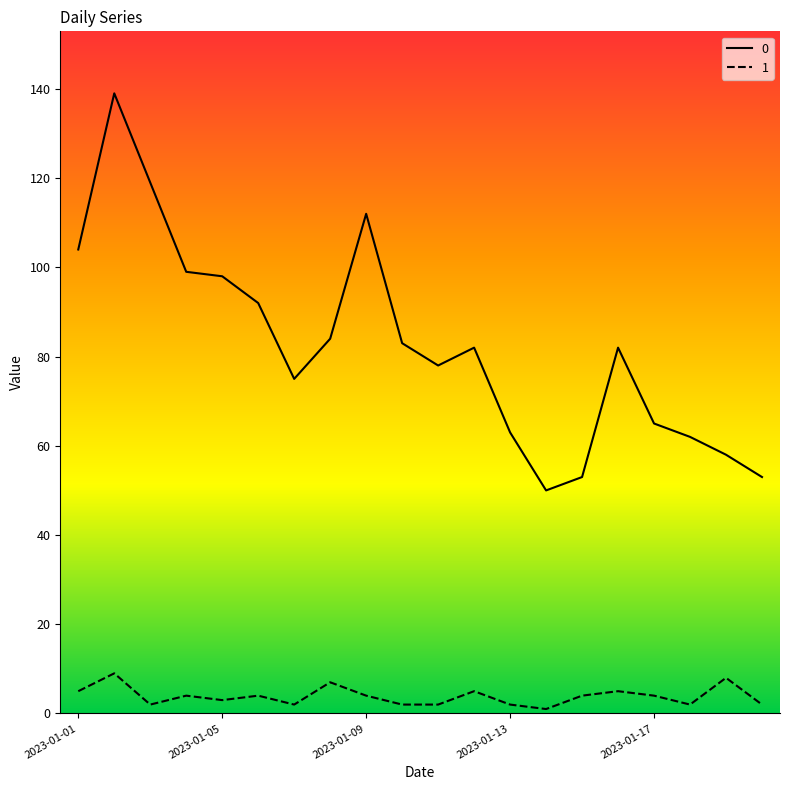

Reading left to right, what are all the values shown in this chart?

0: 104	139	119	99	98	92	75	84	112	83	78	82	63	50	53	82	65	62	58	53
1: 5	9	2	4	3	4	2	7	4	2	2	5	2	1	4	5	4	2	8	2